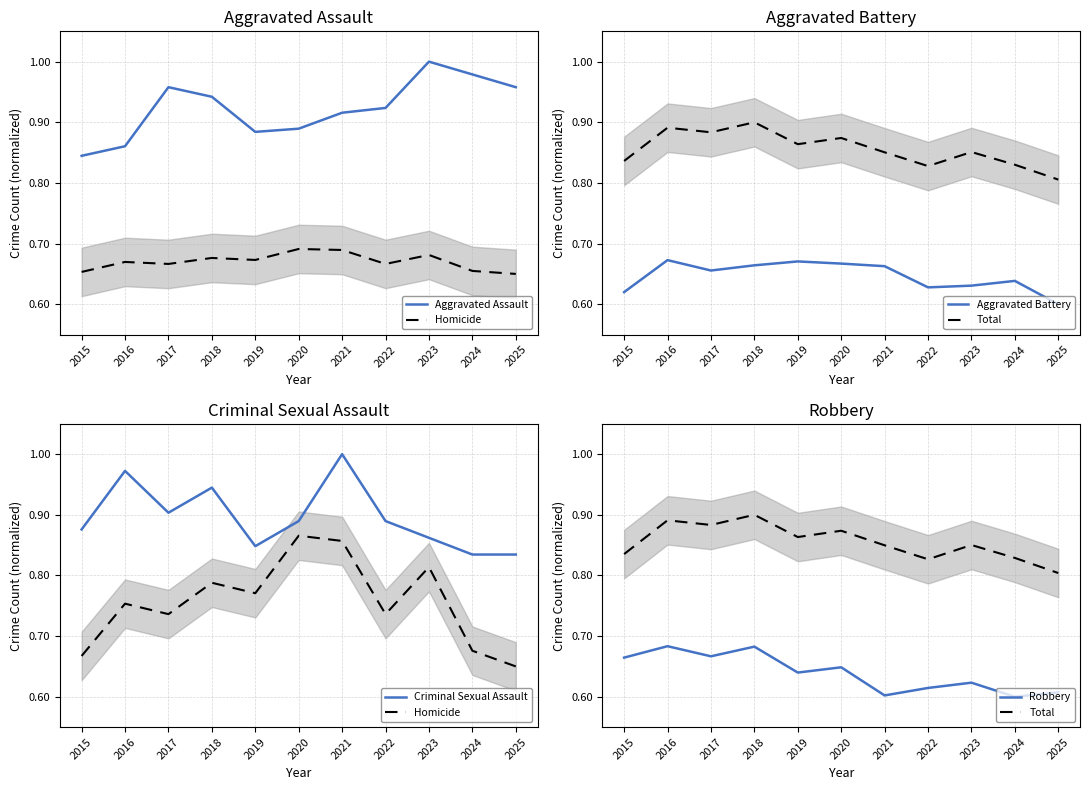

Which series has the widest spread of values?

Homicide